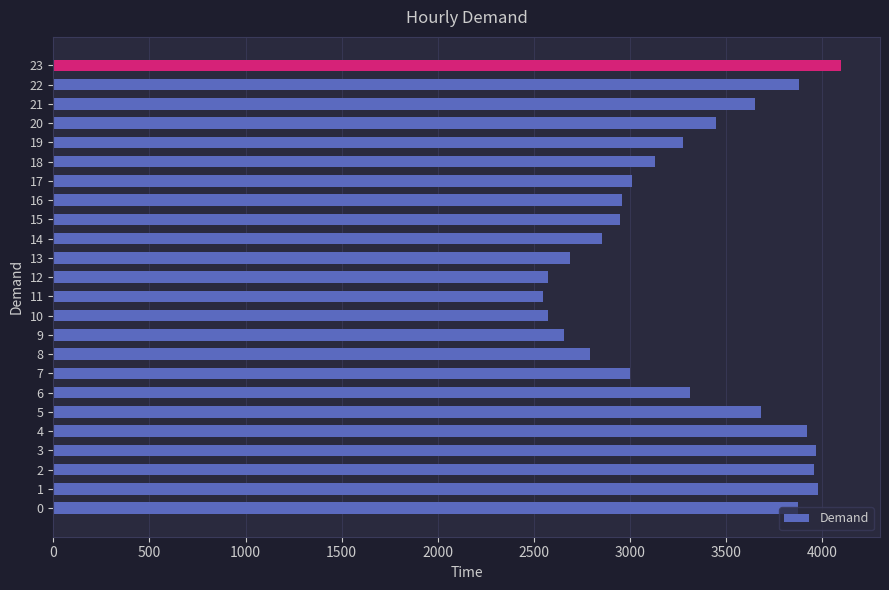

What is the sum of all values?

78762